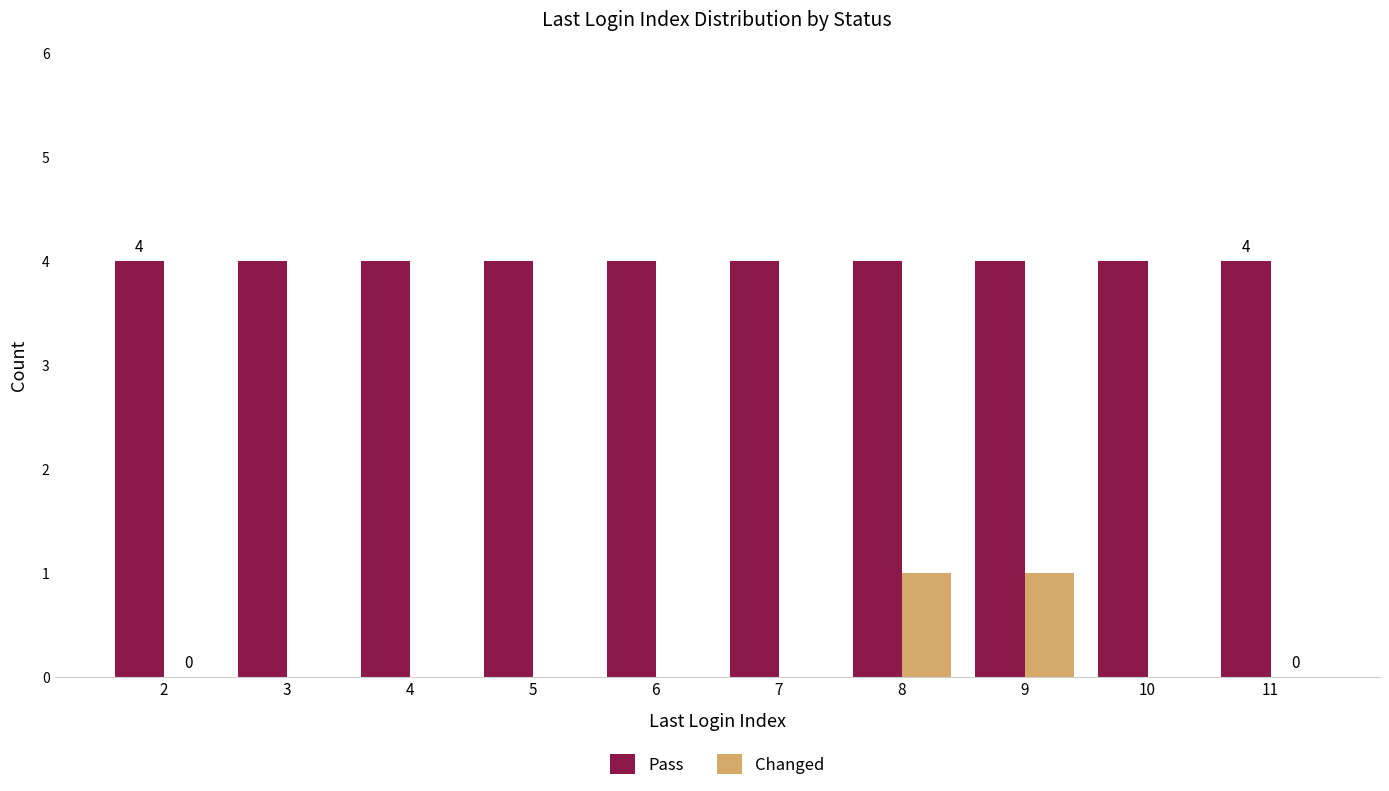

True or false: Pass has a value of 4 at 11.

True